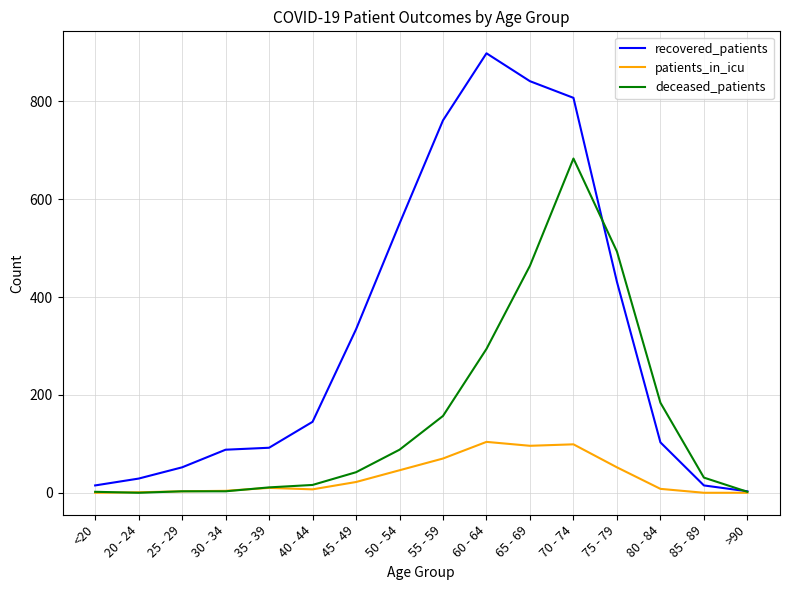

At which label is recovered_patients closest to 450?

75 - 79